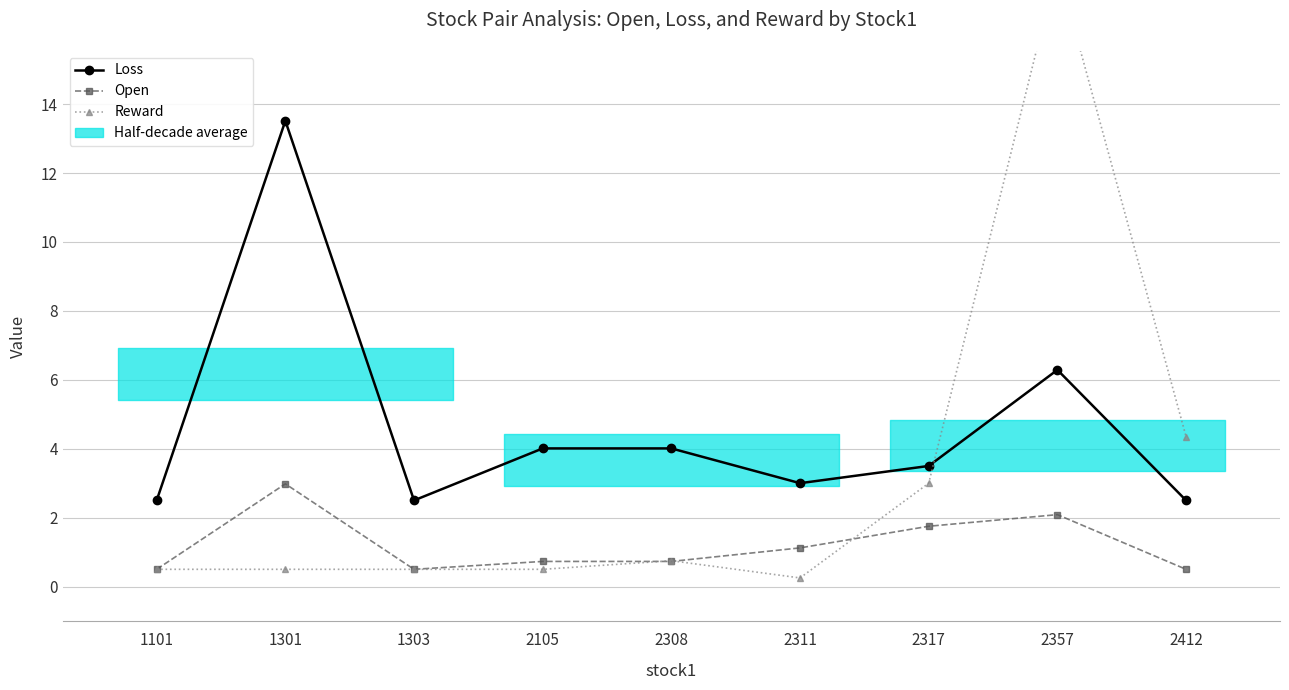

What is the minimum value for Loss?

2.5